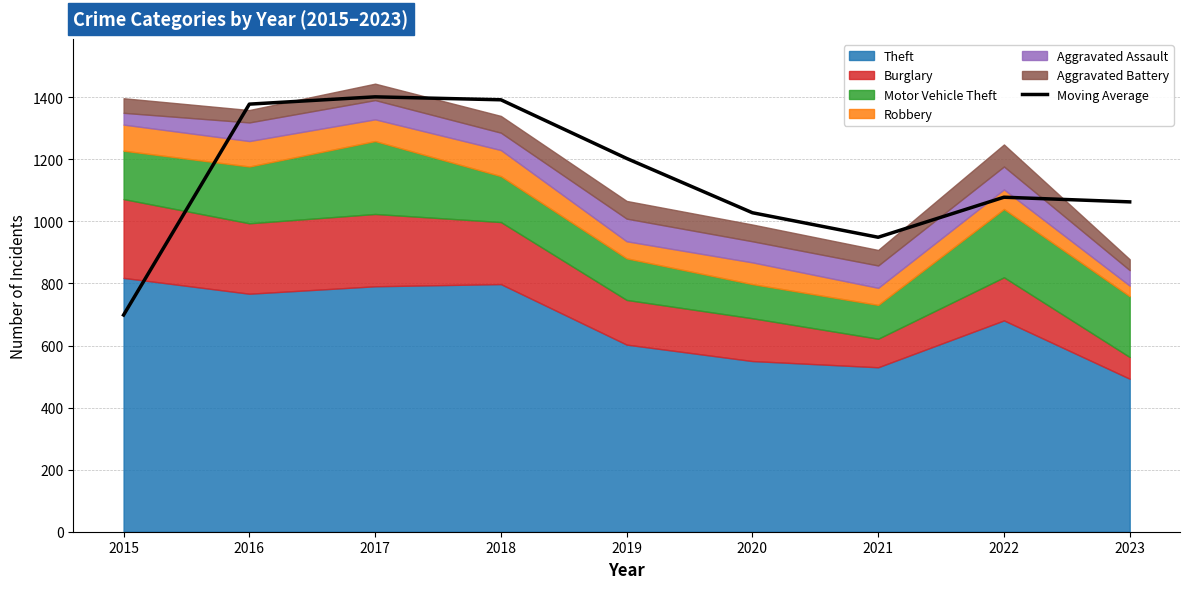

Rank the categories by value from highest to lowest.

2017, 2018, 2016, 2019, 2022, 2023, 2020, 2021, 2015